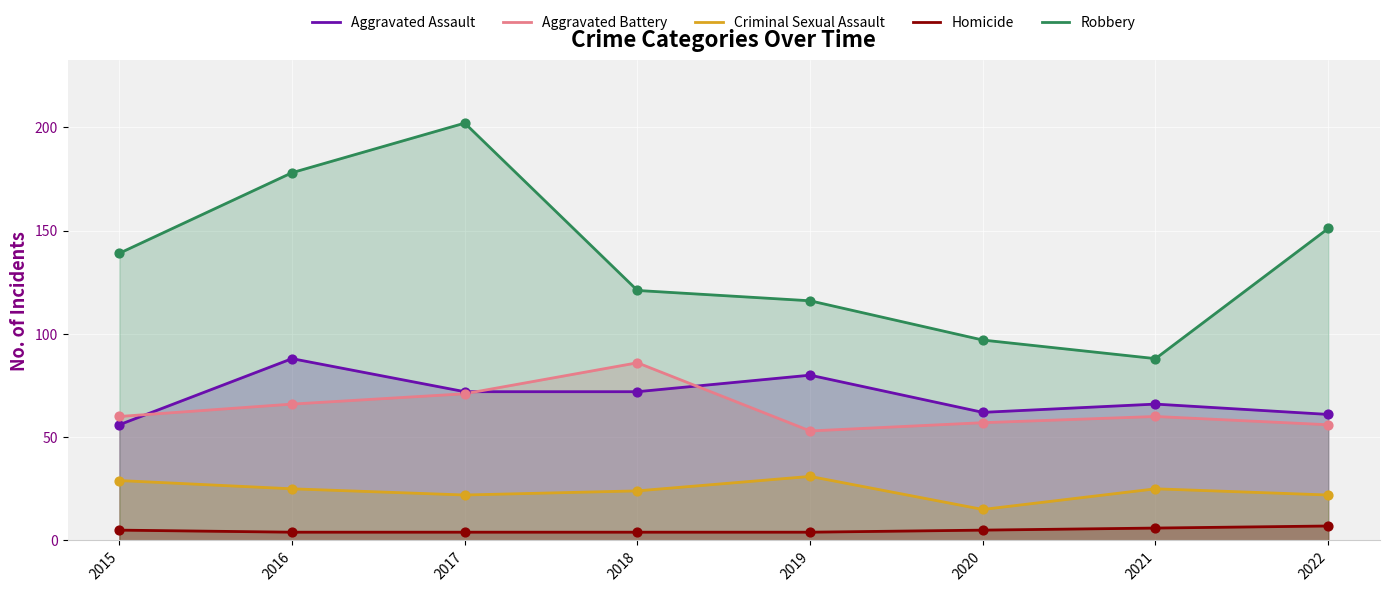

At how many categories does at least one series exceed 13?

8